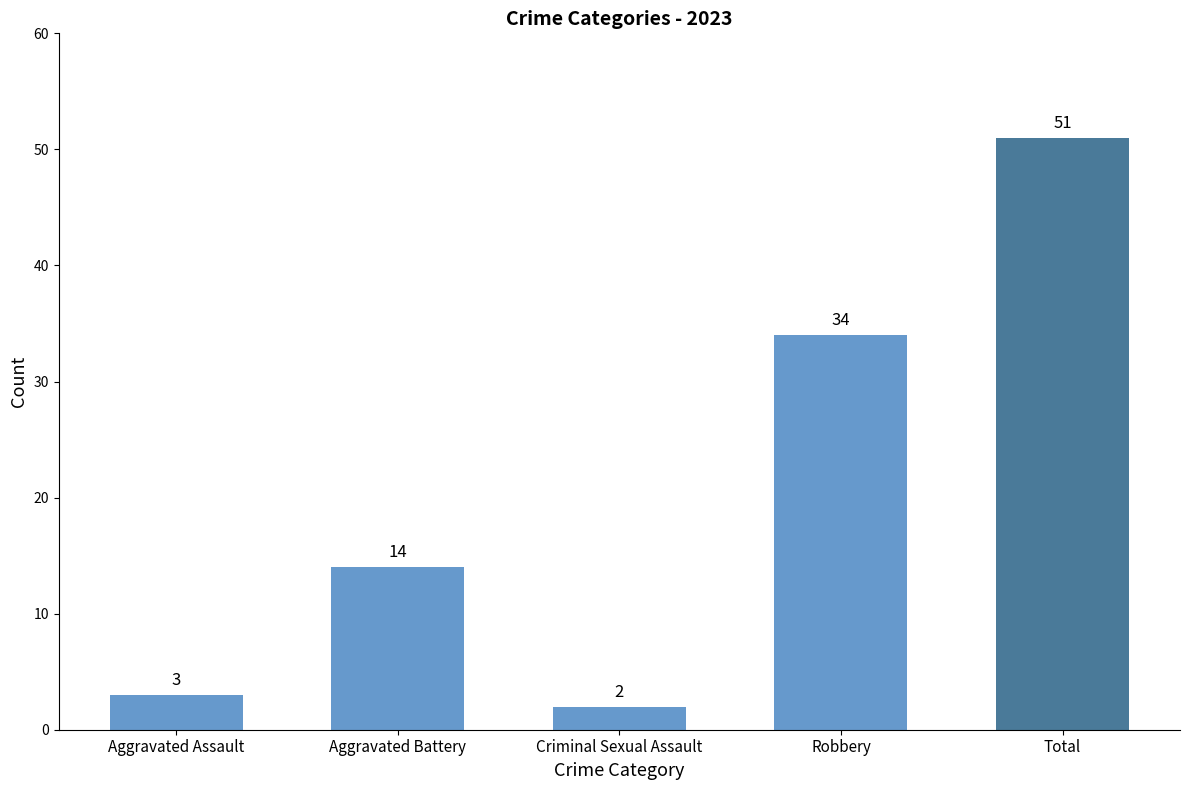

What is the sum of all values?

104